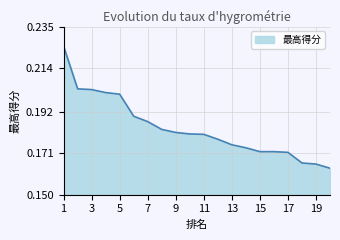

Does the chart have visible grid lines?

Yes